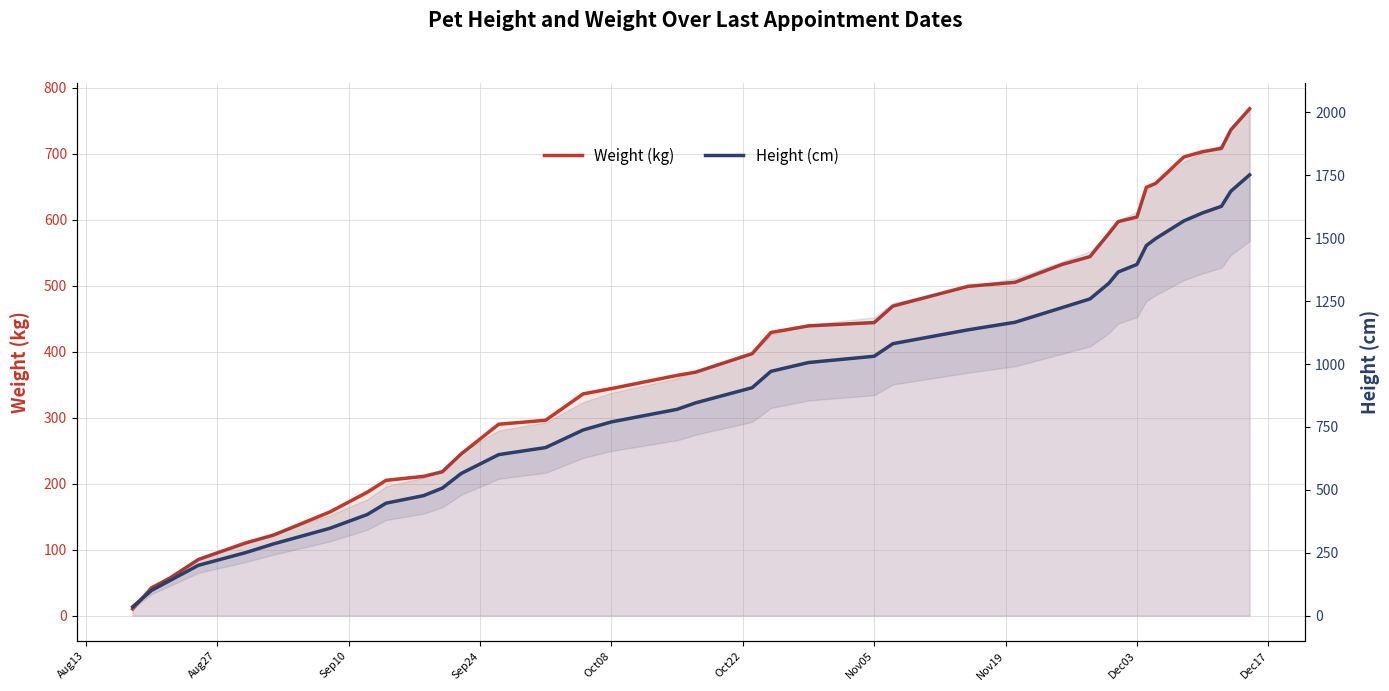

Does the chart display data point markers on the line(s)?

No